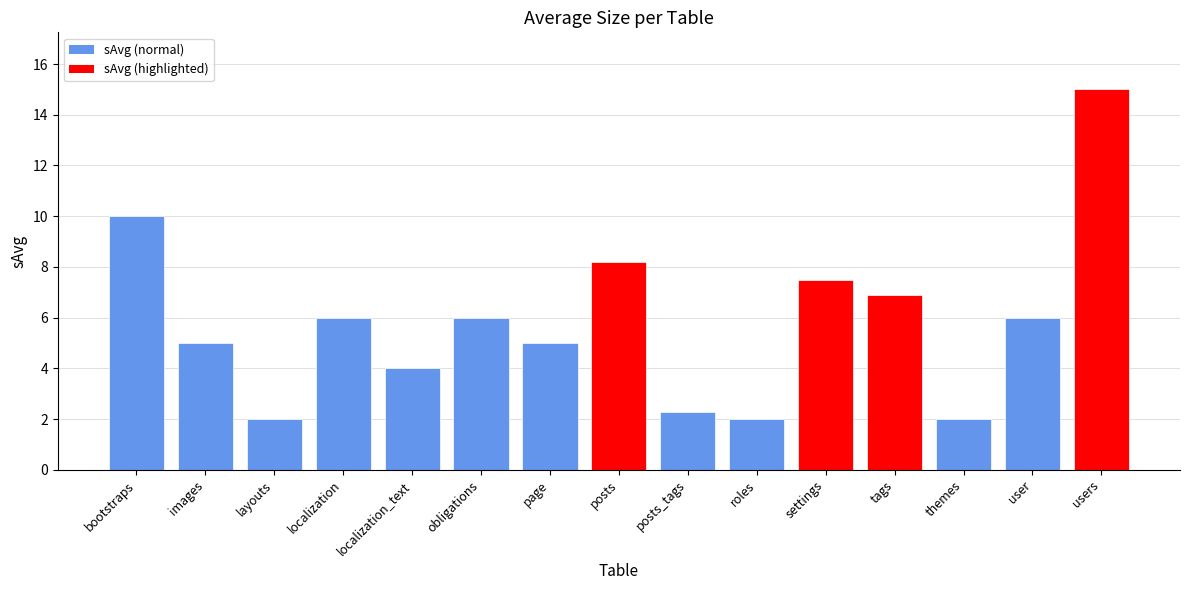

Count the number of categories in the chart.

15